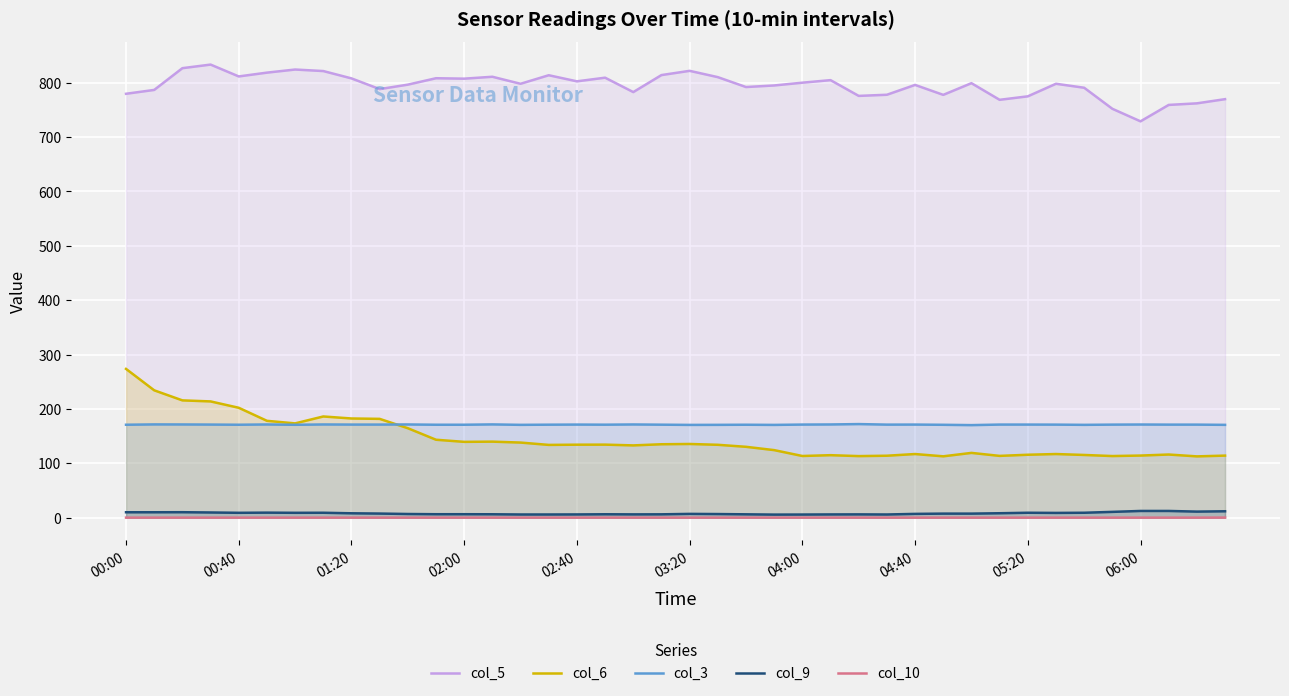

Reading left to right, transcribe all the data shown in this chart.

col_5: 779.7	786.8	826.8	833.4	811.6	818.6	824.3	821.5	808.0	788.3	796.5	808.3	807.5	811.0	798.1	813.8	802.6	809.3	782.8	814.1	821.9	810.3	792.1	795.0	800.1	804.8	775.8	777.9	796.0	777.7	799.2	768.6	775.0	798.1	790.8	752.1	729.0	759.2	762.1	769.8
col_6: 273.6	234.2	215.7	213.8	202.1	178.1	173.4	186.1	182.4	181.7	164.5	143.3	139.4	139.8	138.1	133.8	134.2	134.3	132.9	135.0	135.5	134.0	130.3	124.2	113.4	114.9	113.2	113.9	117.0	112.8	119.1	113.6	115.7	117.0	115.3	113.3	114.2	116.1	112.7	114.1
col_3: 170.9	171.5	171.4	171.2	170.9	171.4	170.8	171.4	171.2	171.2	171.4	170.9	170.9	171.5	170.7	171.0	171.2	171.0	171.4	171.0	170.6	170.7	170.9	170.6	171.2	171.4	172.1	171.1	171.2	170.8	170.2	171.2	171.2	171.1	170.7	171.1	171.3	171.1	171.1	170.7
col_9: 9.9	9.9	10.0	9.5	8.9	9.2	8.9	9.0	8.0	7.5	6.7	6.3	6.3	6.2	5.8	5.8	5.9	6.2	6.0	6.1	6.9	6.6	6.1	5.6	5.7	5.9	6.0	5.8	6.9	7.4	7.4	8.1	9.0	8.7	9.0	10.6	12.3	12.3	11.1	11.7
col_10: 0.0	0.0	0.0	0.0	0.0	0.0	0.0	0.0	0.0	0.0	0.0	0.0	0.0	0.0	0.0	0.0	0.0	0.0	0.0	0.0	0.0	0.0	0.0	0.0	0.0	0.0	0.0	0.0	0.0	0.0	0.0	0.0	0.0	0.0	0.0	0.0	0.0	0.0	0.0	0.1